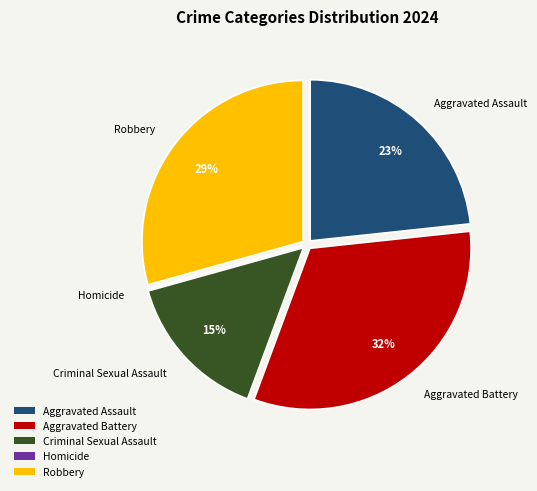

Do Aggravated Assault and Criminal Sexual Assault together represent more than half of the pie?

No